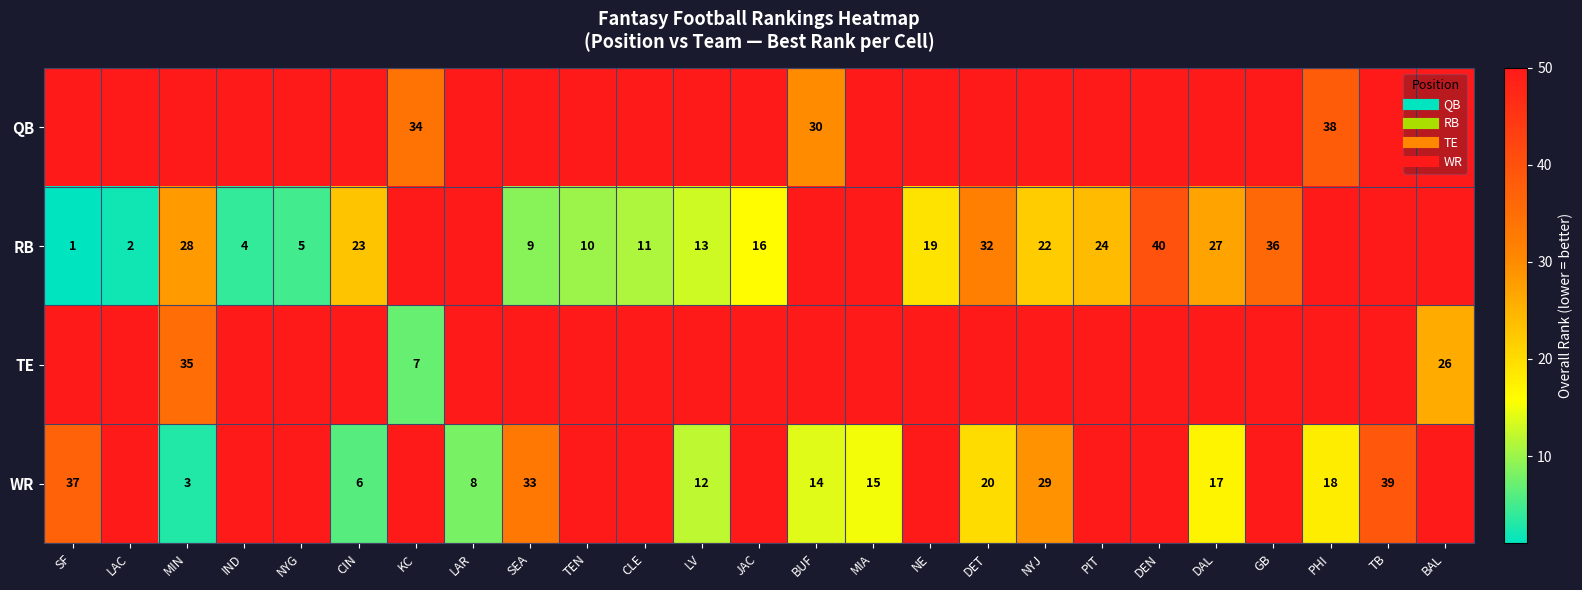

What is the total value across all series at PHI?

156